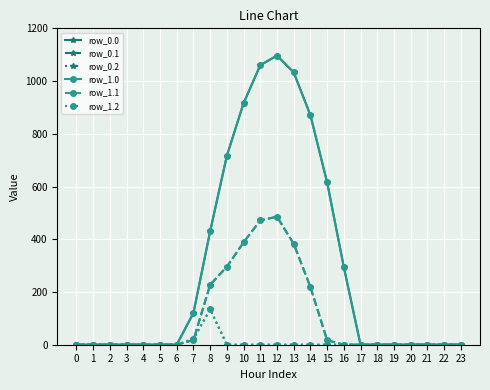

What is the difference between the row_0.0 values at 10 and 17?

916.2